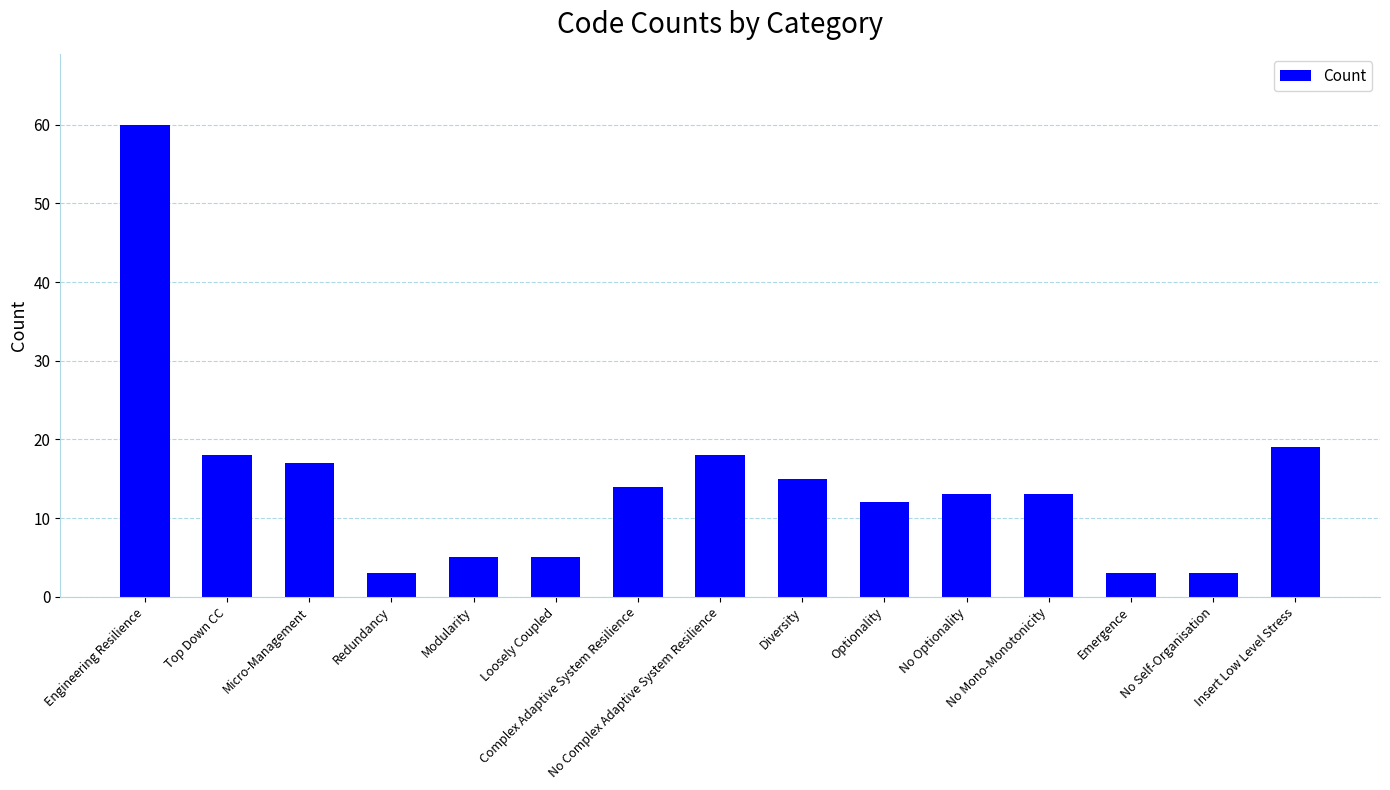

What is the smallest value displayed?

3